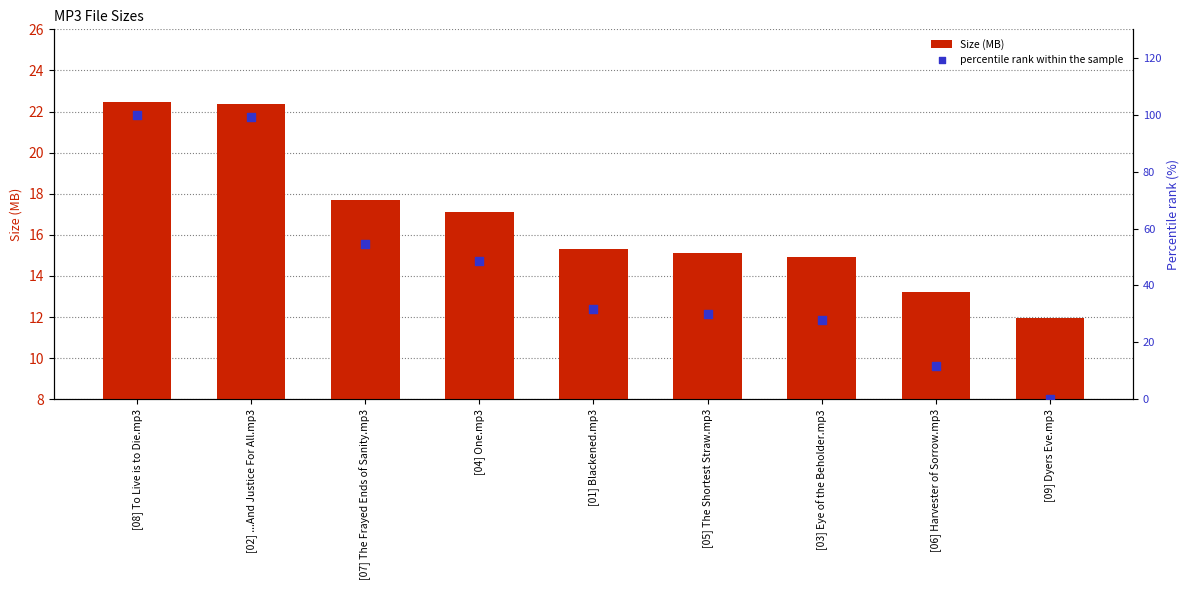

What is the total value across all series at [02] ...And Justice For All.mp3?

121.5